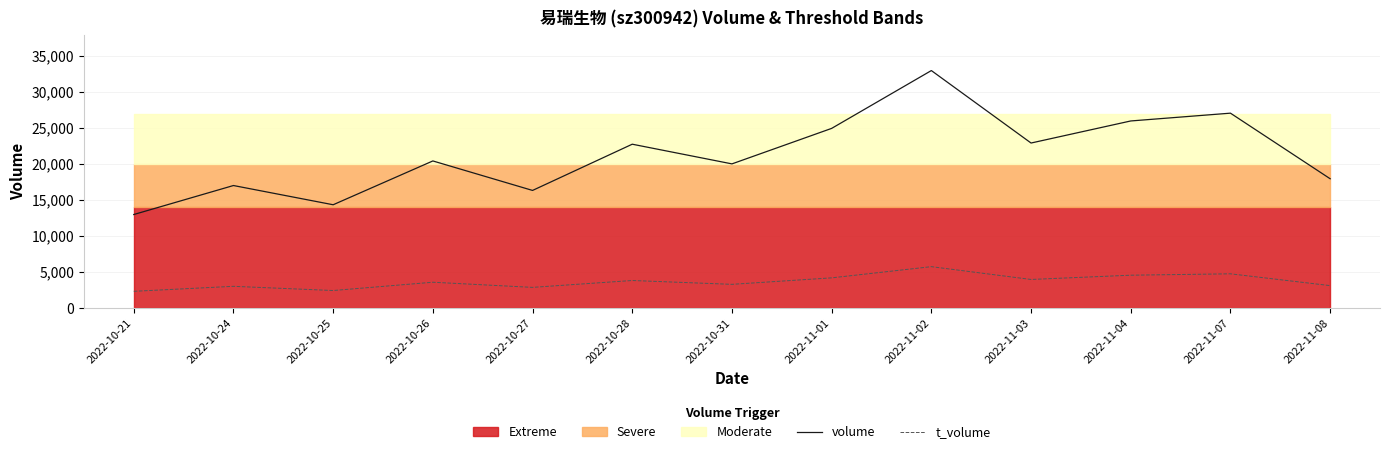

Reading left to right, what are all the values shown in this chart?

volume: 12991	17018	14348	20431	16337	22756	20023	24952	32981	22919	25983	27066	17959
t_volume: 2330	3023	2439	3590	2876	3831	3298	4198	5752	3975	4567	4759	3120